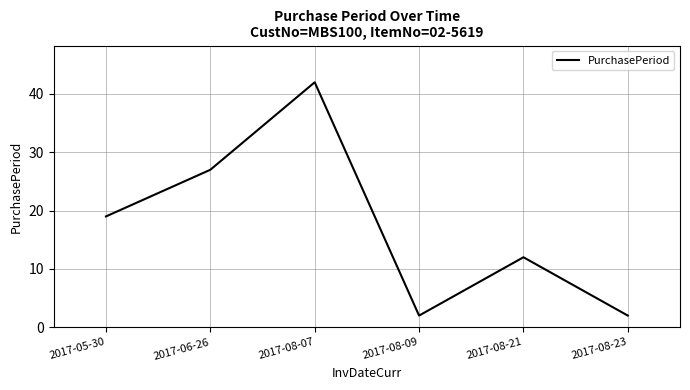

Reading left to right, what are all the values shown in this chart?

19	27	42	2	12	2